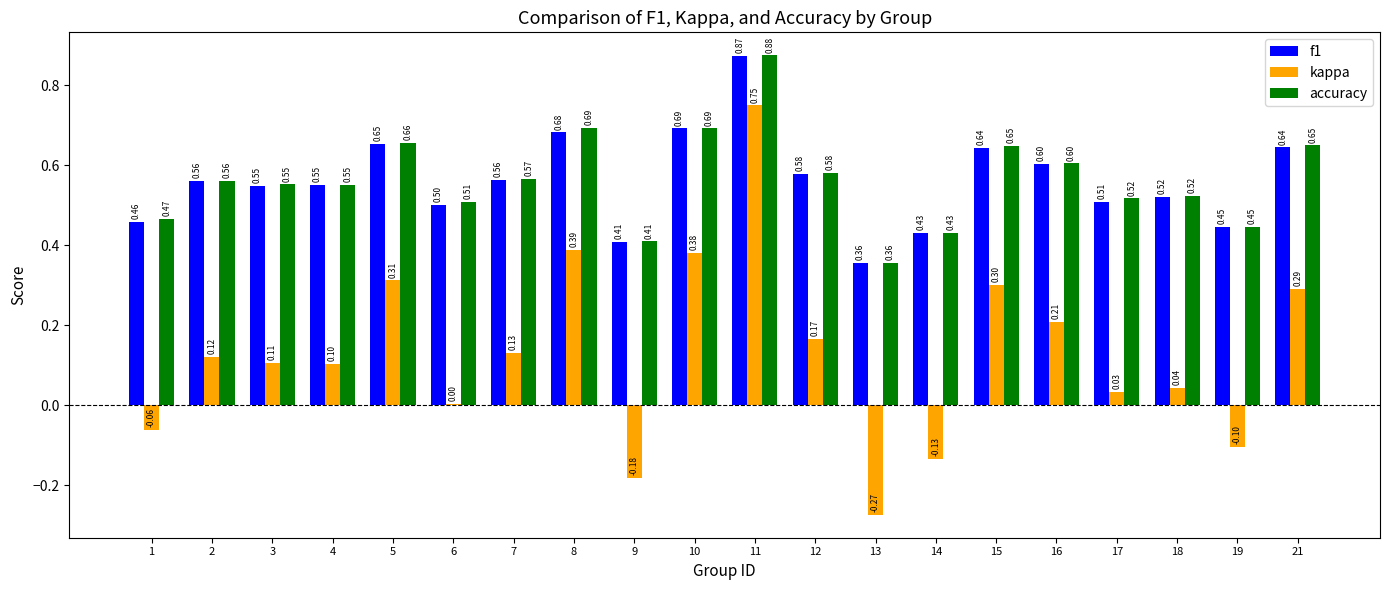

What is the difference between the highest and lowest values at 19?

0.6